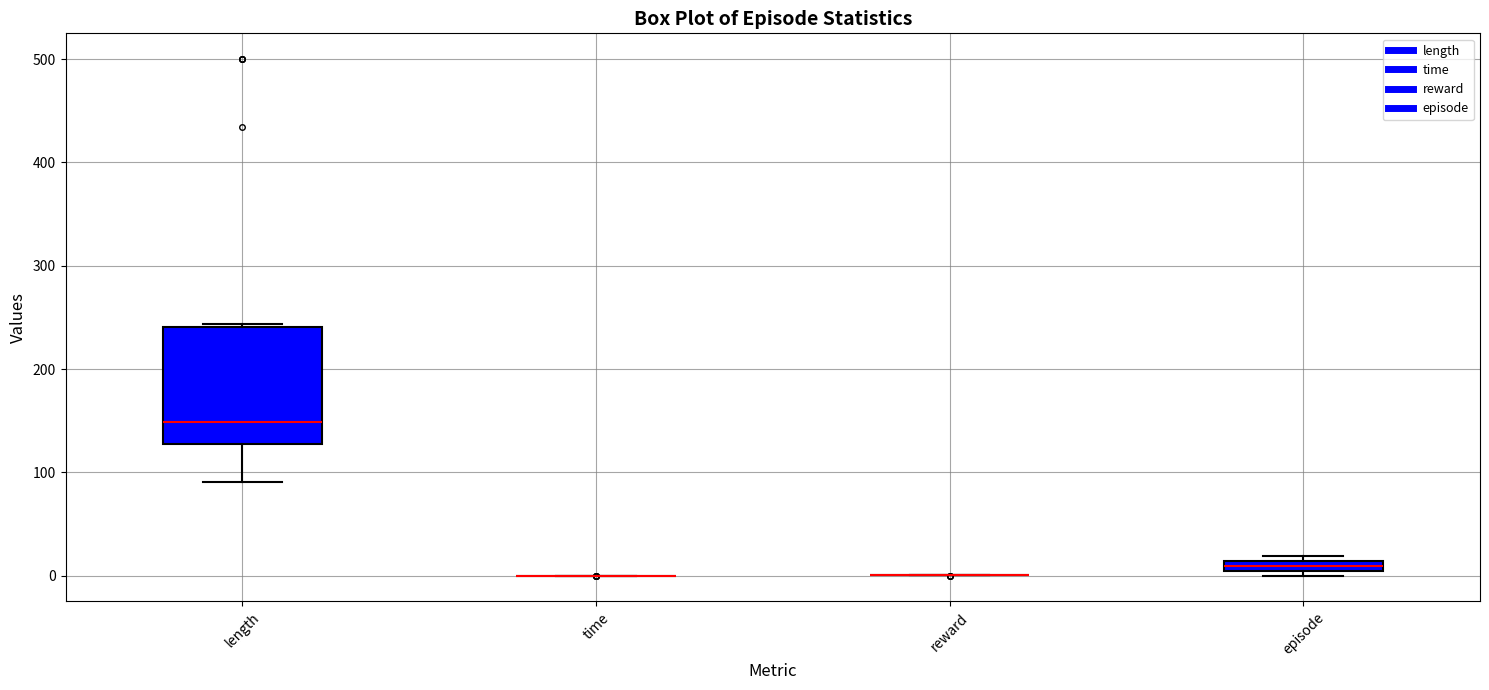

Where does the median line of the box for length sit on the y-axis? The values are not printed on the chart, so give them approximately, as read against the axis.

150